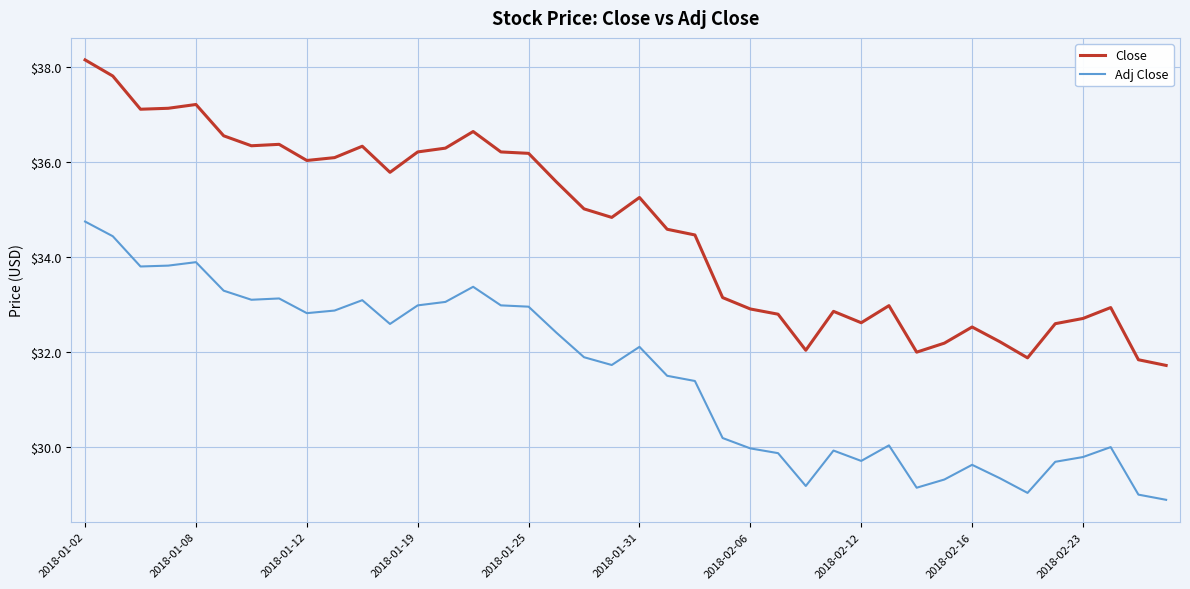

True or false: Adj Close and Close intersect in this chart.

False